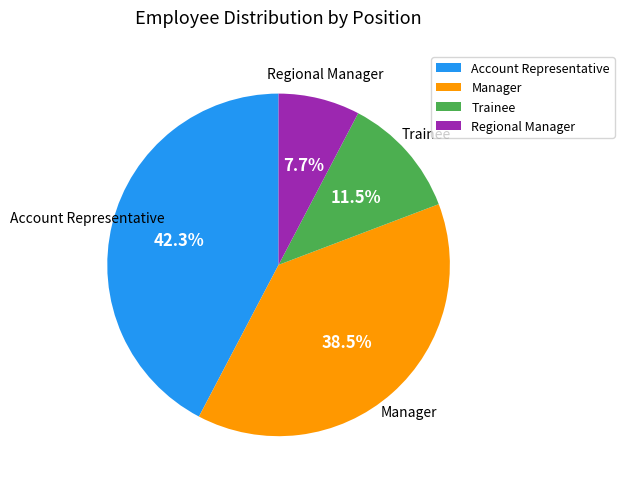

Is Regional Manager the majority of the pie?

No